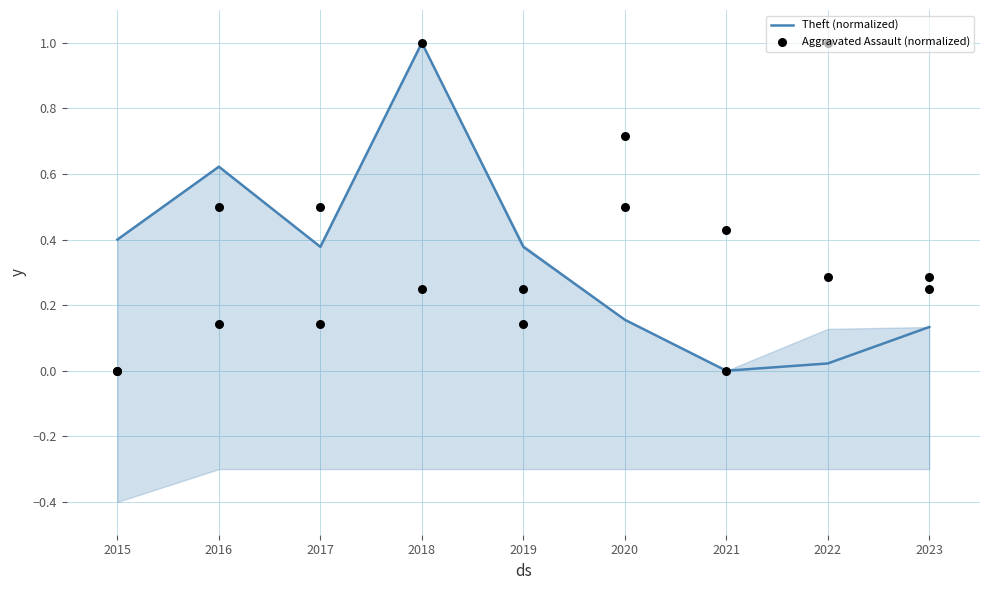

What are all the series names shown in the legend?

Theft (normalized), Aggravated Assault (normalized)